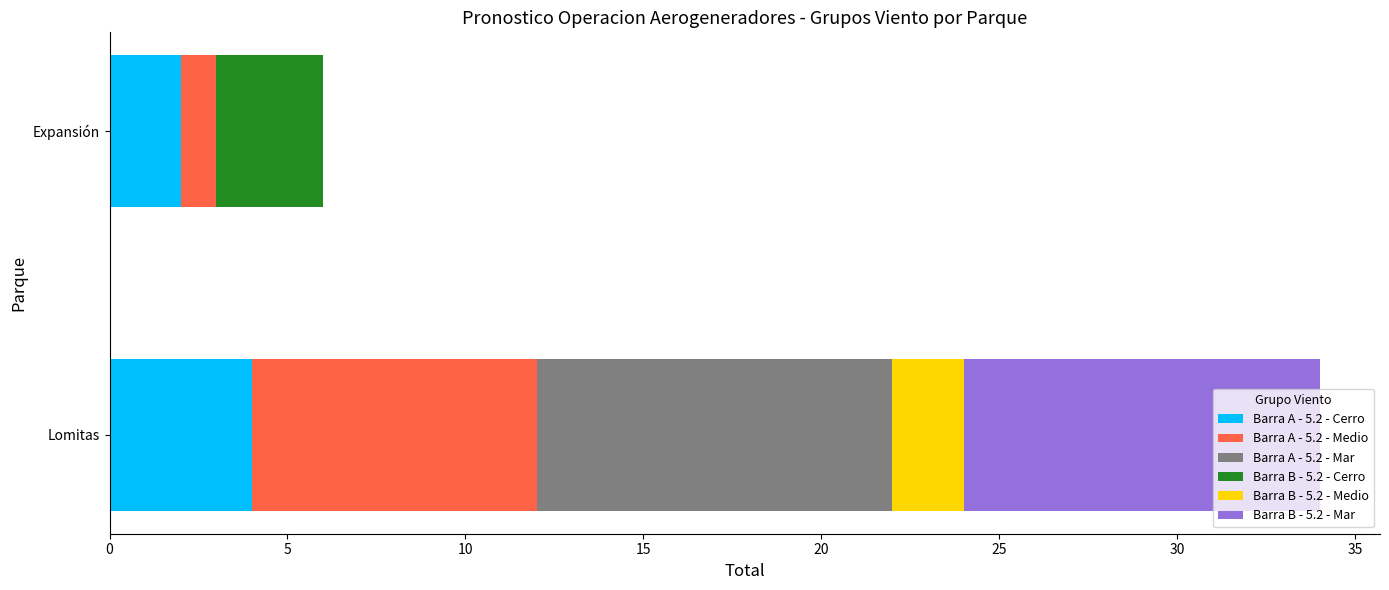

How many distinct data groups are displayed?

6